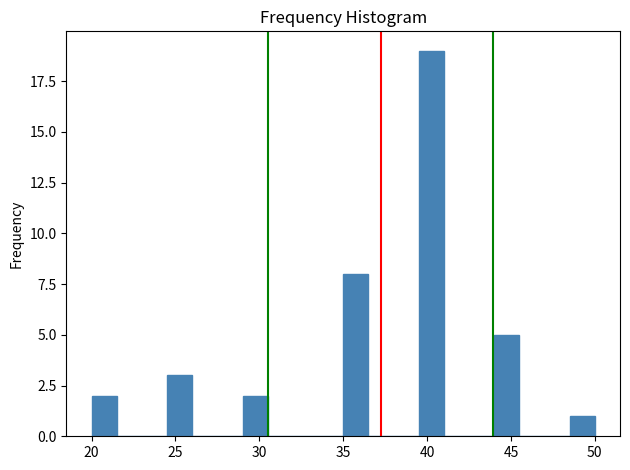

Around what value on the x-axis is the tallest bar? Give the approximate position of its centre, as read against the axis.

40.5